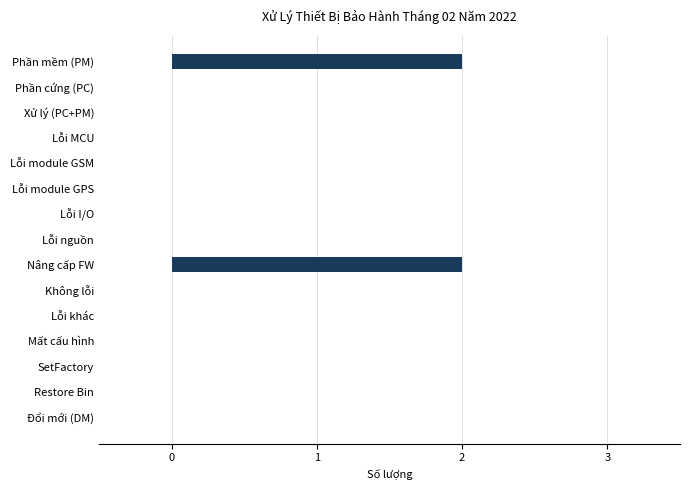

Reading bottom to top, list all the values displayed in this chart.

Đổi mới (DM)=0	Restore Bin=0	SetFactory=0	Mất cấu hình=0	Lỗi khác=0	Không lỗi=0	Nâng cấp FW=2	Lỗi nguồn=0	Lỗi I/O=0	Lỗi module GPS=0	Lỗi module GSM=0	Lỗi MCU=0	Xử lý (PC+PM)=0	Phần cứng (PC)=0	Phần mềm (PM)=2